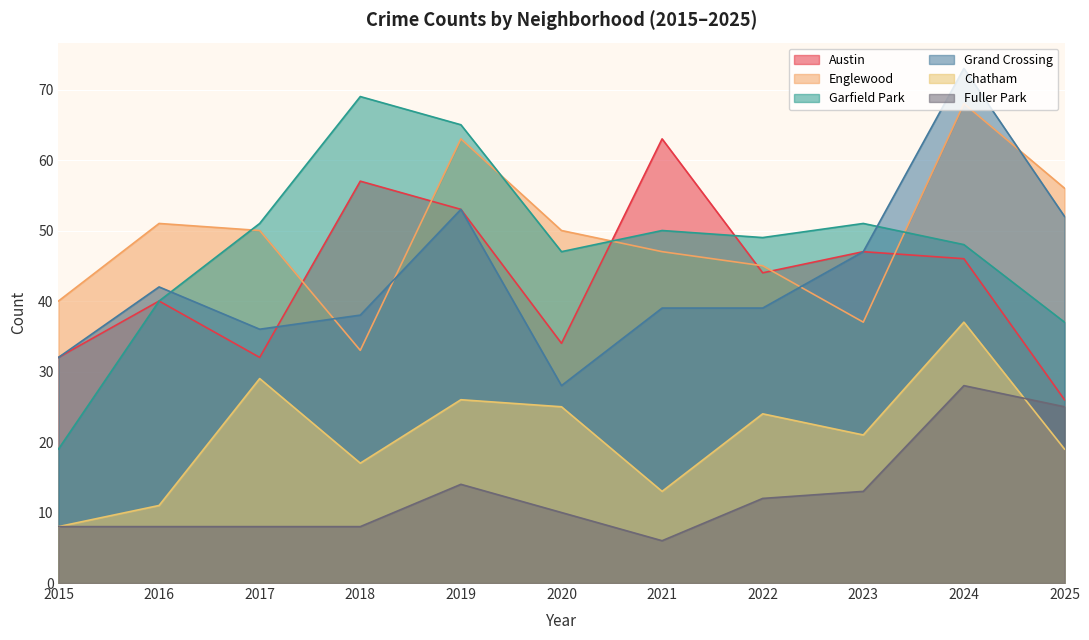

Reading left to right, transcribe all the data shown in this chart.

Austin: 32	40	32	57	53	34	63	44	47	46	26
Englewood: 40	51	50	33	63	50	47	45	37	68	56
Garfield Park: 19	40	51	69	65	47	50	49	51	48	37
Grand Crossing: 32	42	36	38	53	28	39	39	47	73	52
Chatham: 8	11	29	17	26	25	13	24	21	37	19
Fuller Park: 8	8	8	8	14	10	6	12	13	28	25